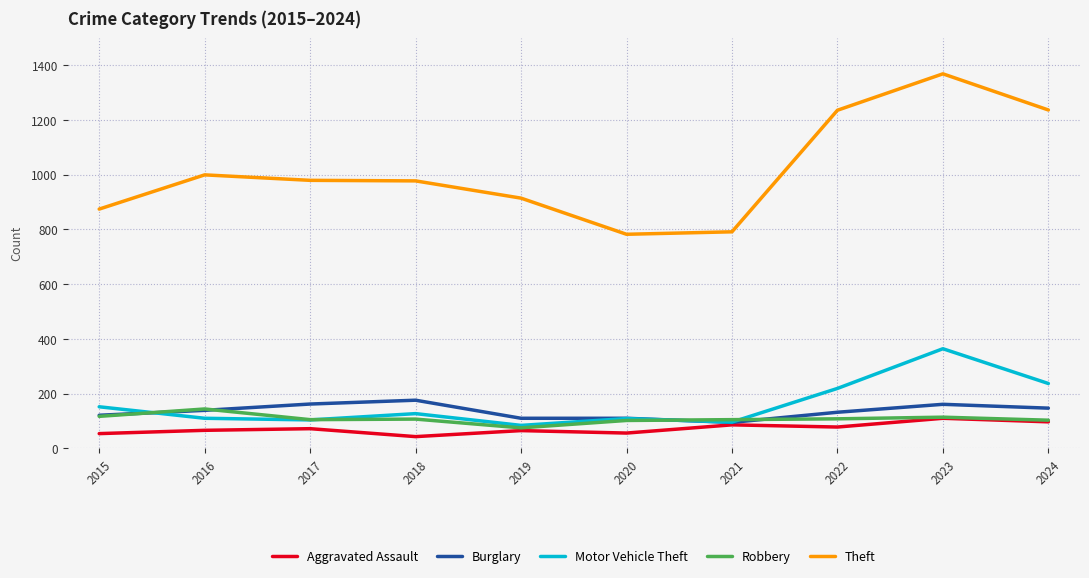

Which series has the widest spread of values?

Theft